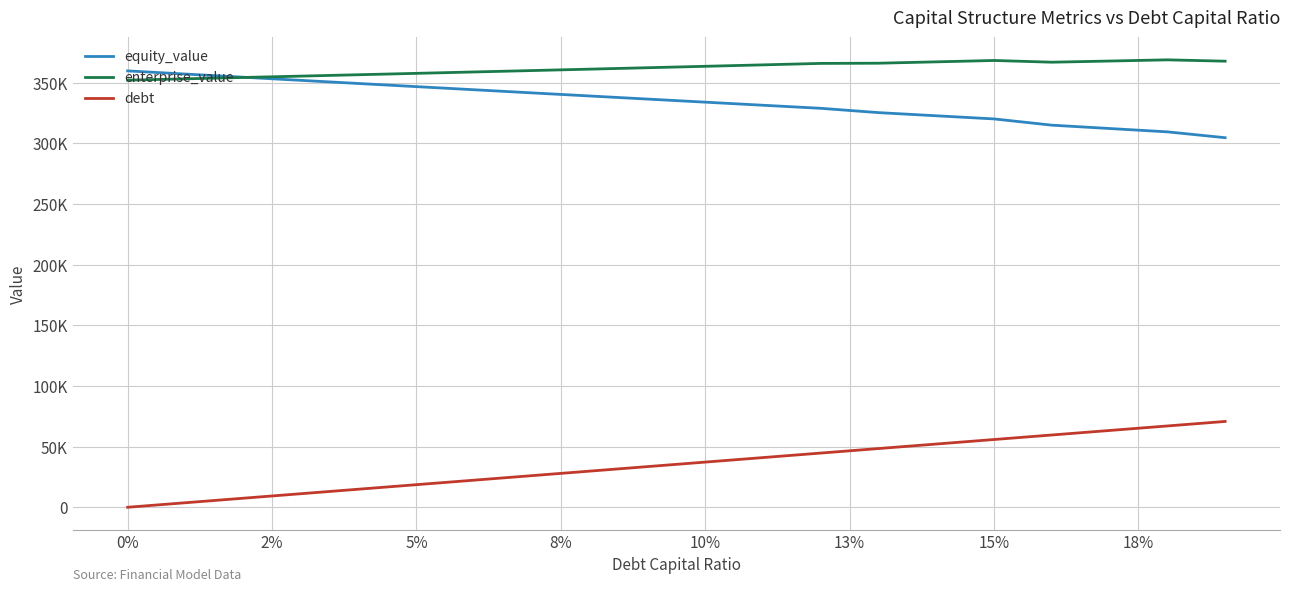

What are all the series names shown in the legend?

equity_value, enterprise_value, debt